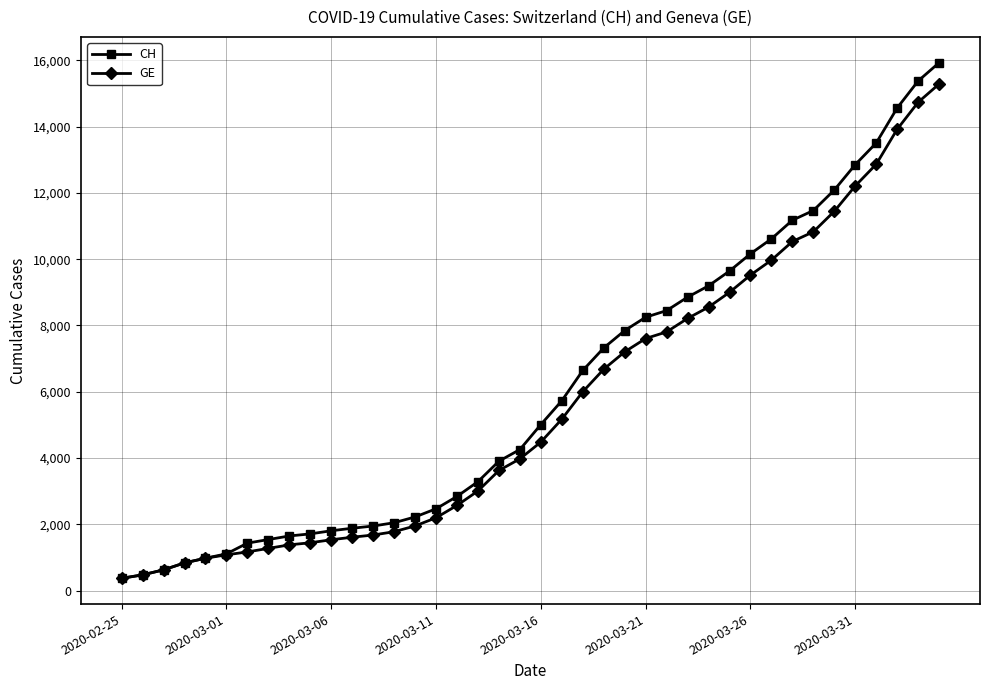

Which series has the largest range (max minus min)?

CH